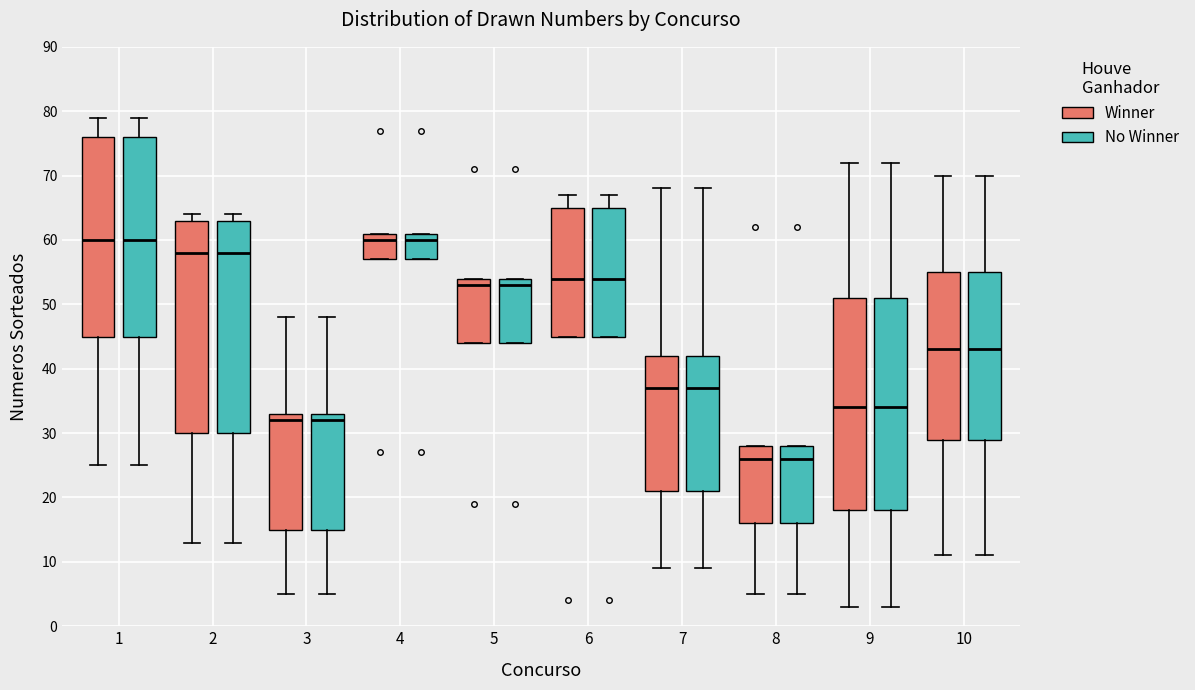

Reading left to right, transcribe this box plot: for each box, give where its median line is, the range the box spans, and where its two whiskers end, as read against the y-axis. The values are not printed on the chart, so give them approximately, as read against the axis.

1 (Winner): median 60, box 45 to 76, whiskers 25 to 79
1 (No Winner): median 60, box 45 to 76, whiskers 25 to 79
2 (Winner): median 58, box 30 to 63, whiskers 13 to 64
2 (No Winner): median 58, box 30 to 63, whiskers 13 to 64
3 (Winner): median 32, box 15 to 33, whiskers 5 to 48
3 (No Winner): median 32, box 15 to 33, whiskers 5 to 48
4 (Winner): median 60, box 57 to 61, whiskers 57 to 61
4 (No Winner): median 60, box 57 to 61, whiskers 57 to 61
5 (Winner): median 53, box 44 to 54, whiskers 44 to 54
5 (No Winner): median 53, box 44 to 54, whiskers 44 to 54
6 (Winner): median 54, box 45 to 65, whiskers 45 to 67
6 (No Winner): median 54, box 45 to 65, whiskers 45 to 67
7 (Winner): median 37, box 21 to 42, whiskers 9 to 68
7 (No Winner): median 37, box 21 to 42, whiskers 9 to 68
8 (Winner): median 26, box 16 to 28, whiskers 5 to 28
8 (No Winner): median 26, box 16 to 28, whiskers 5 to 28
9 (Winner): median 34, box 18 to 51, whiskers 3 to 72
9 (No Winner): median 34, box 18 to 51, whiskers 3 to 72
10 (Winner): median 43, box 29 to 55, whiskers 11 to 70
10 (No Winner): median 43, box 29 to 55, whiskers 11 to 70